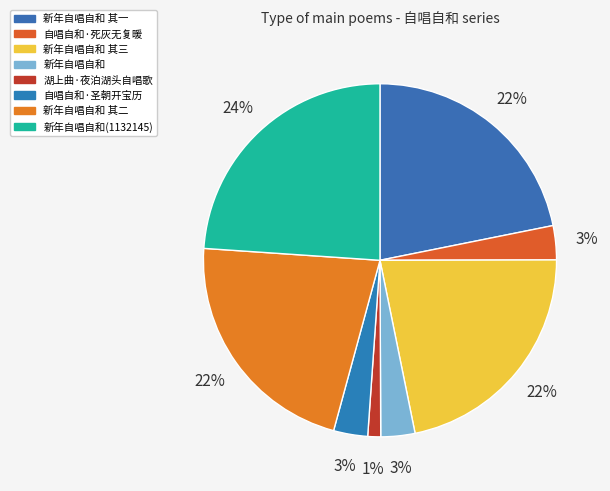

Count the number of slices in the pie.

8